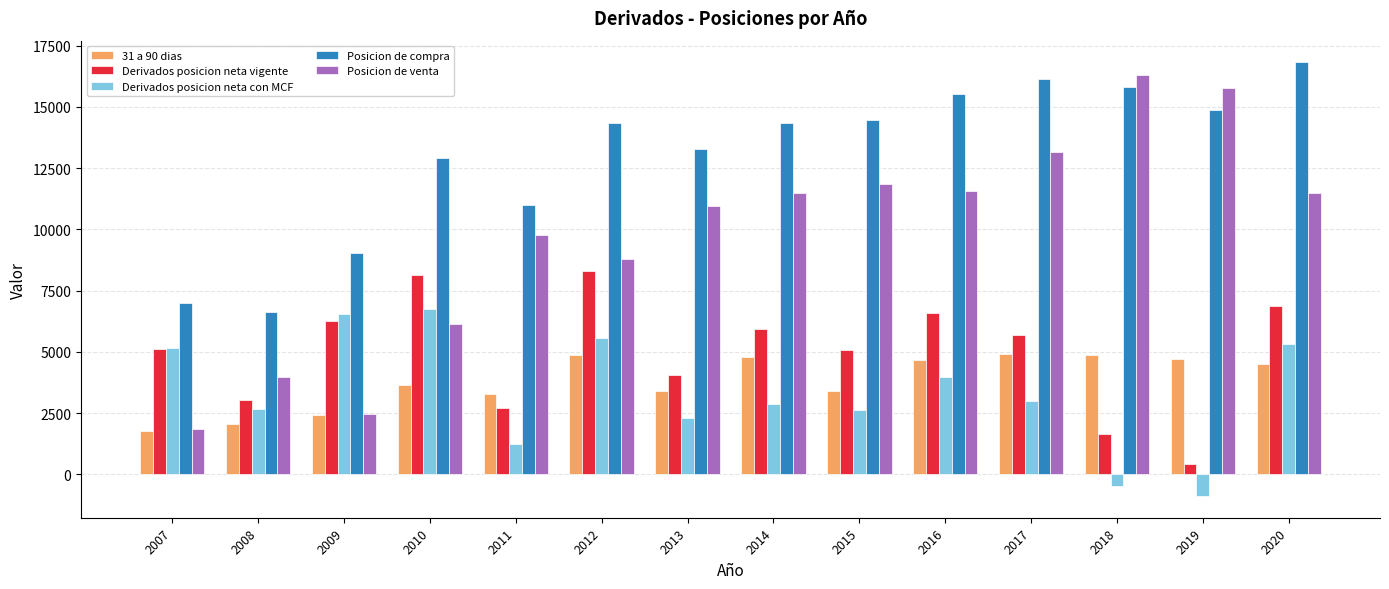

The value of Posicion de compra at 2012 is 8852. True or false?

False